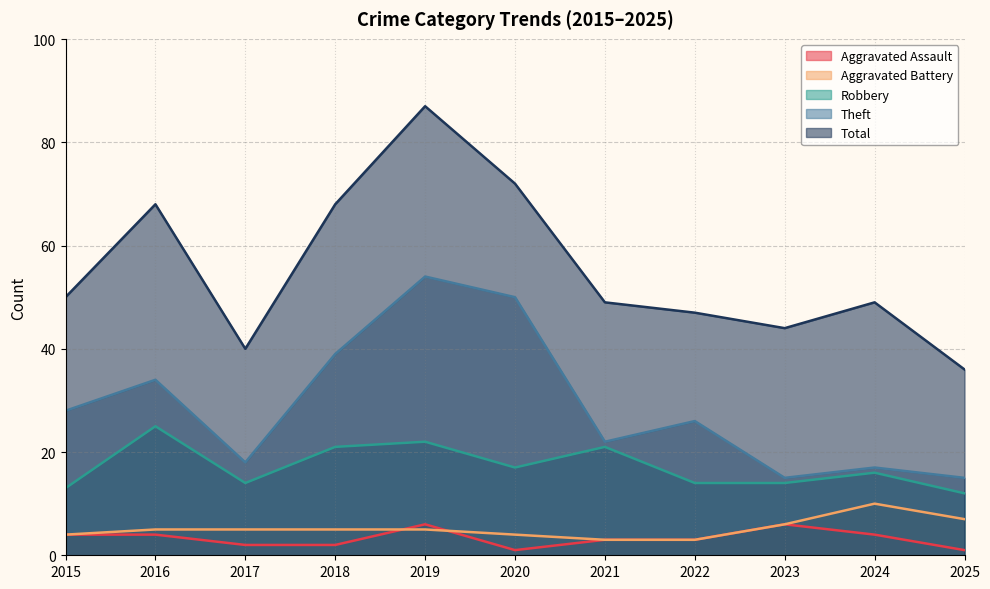

Which has a higher value, 2020 or 2019?

2019